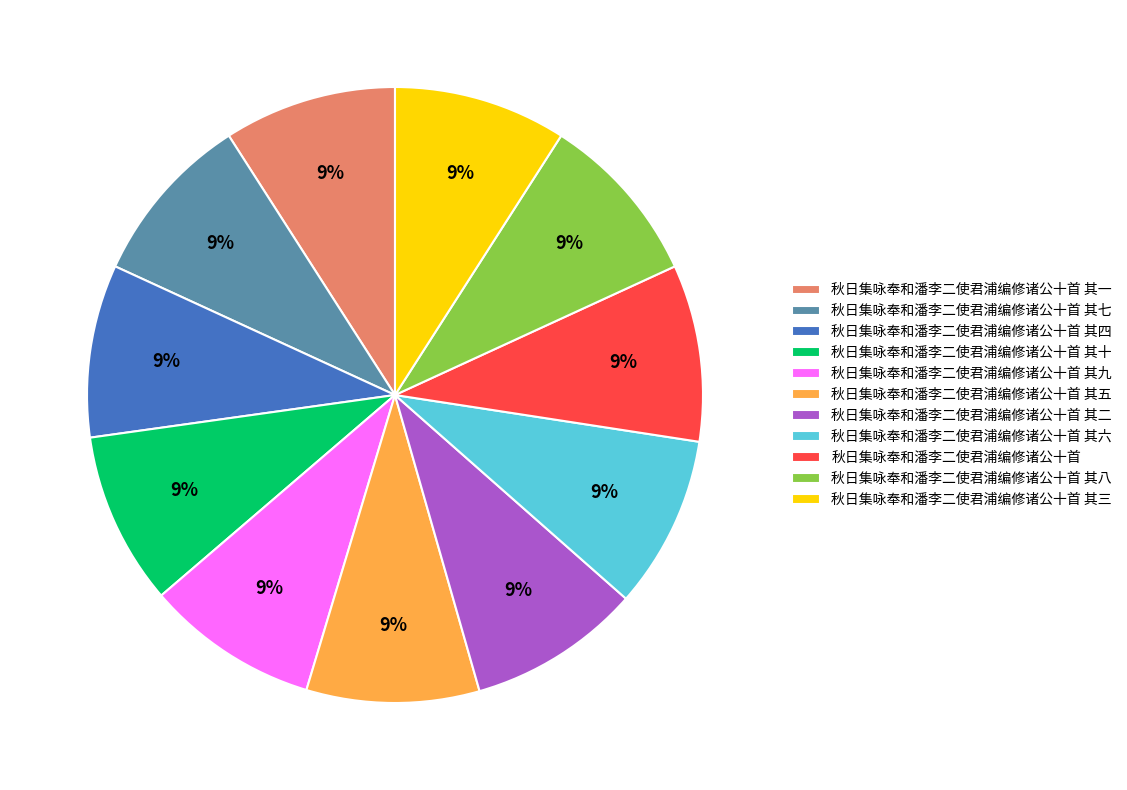

How many slices are in this pie chart?

11